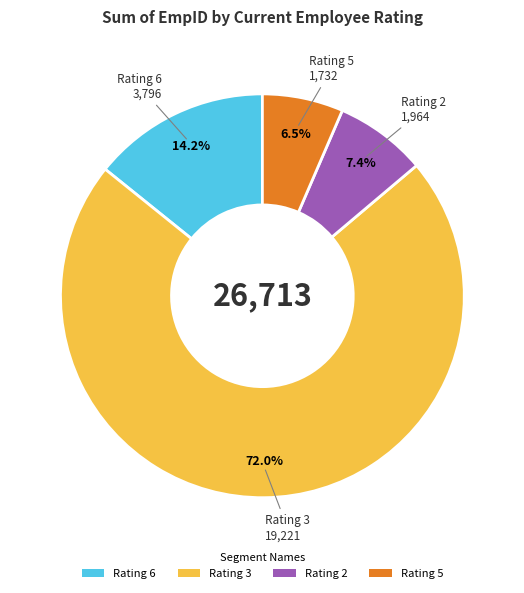

What is the smallest slice in the pie chart?

Rating 5